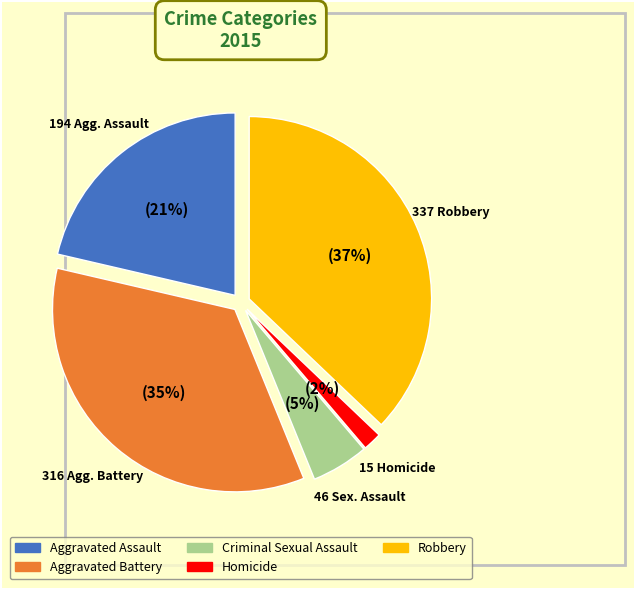

To the nearest percent, what is the combined percentage of Aggravated Battery and Robbery?

72%